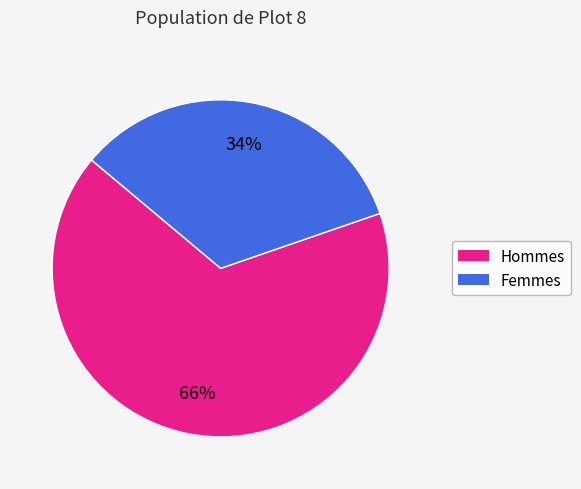

To the nearest percent, what is the average slice percentage?

50%